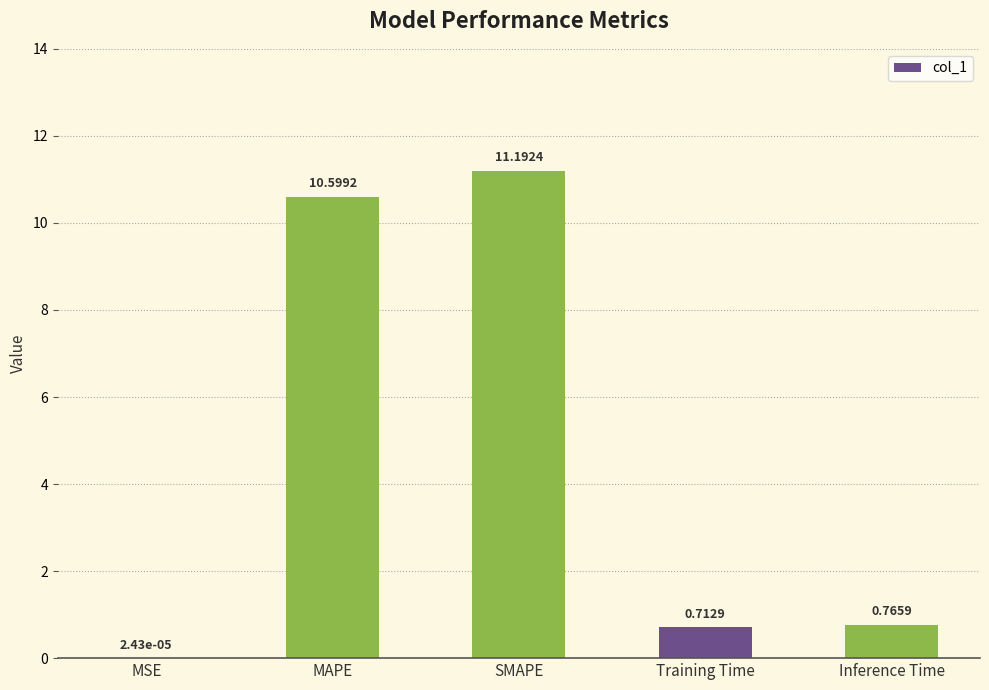

What is the sum of all values?

23.3